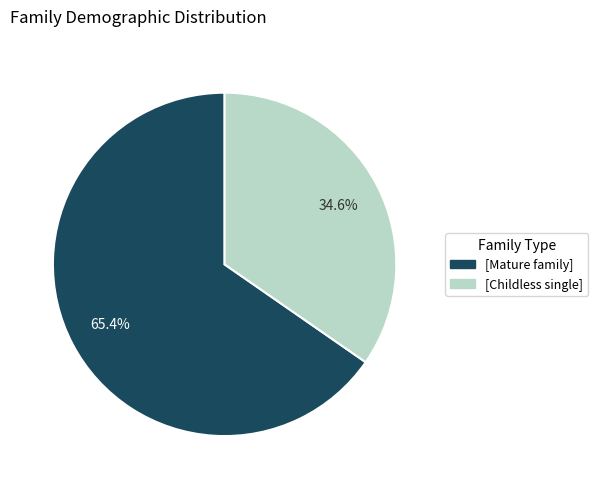

Rank the categories by value from highest to lowest.

[Mature family], [Childless single]